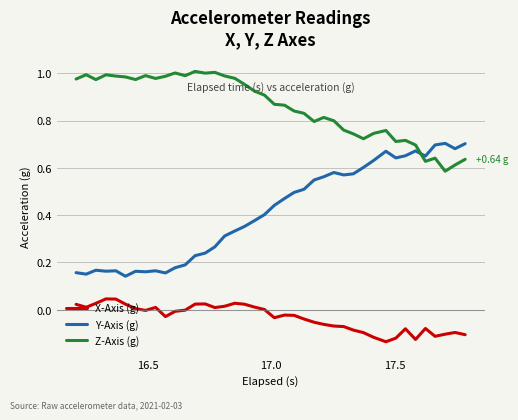

Which series has the widest spread of values?

Y-Axis (g)